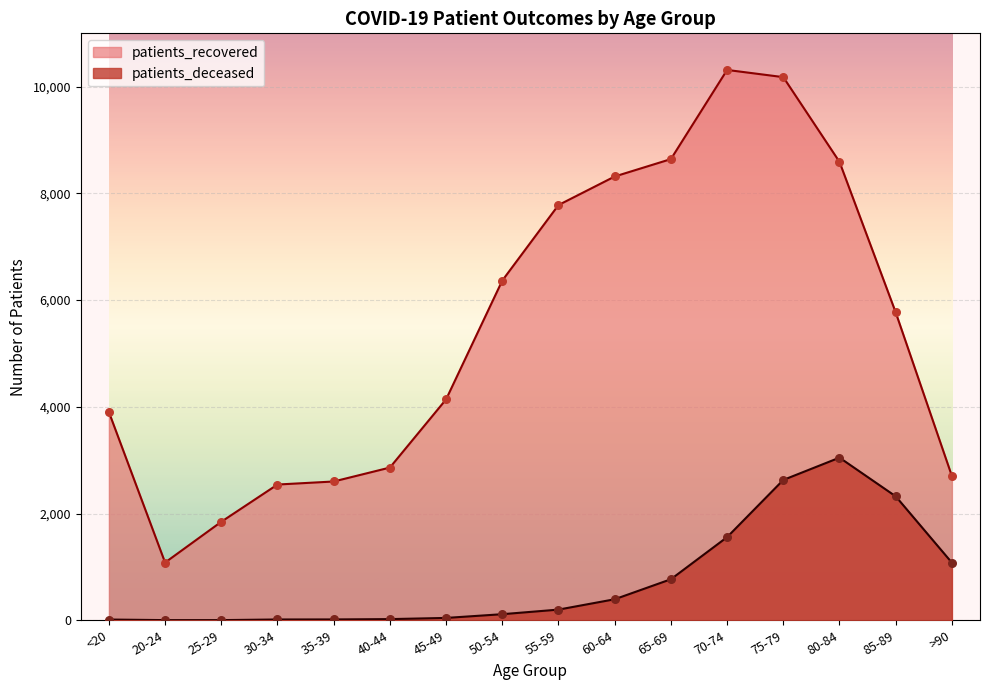

What is the total value across all series at 65-69?

9412